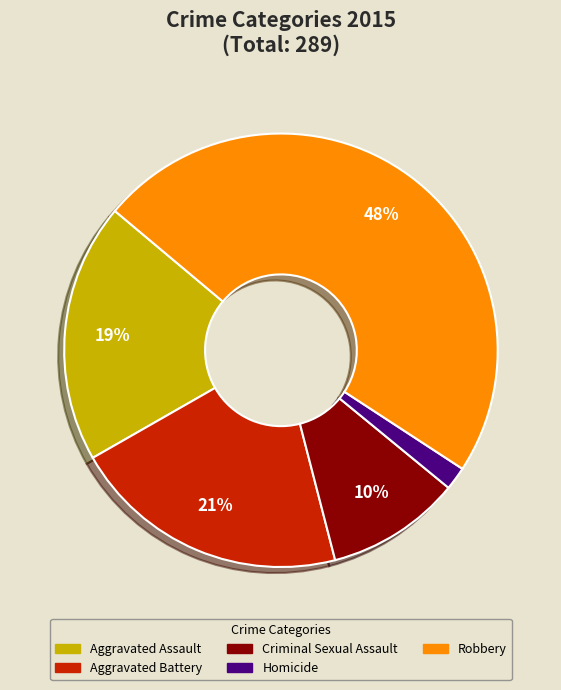

Does any single category account for the majority?

No